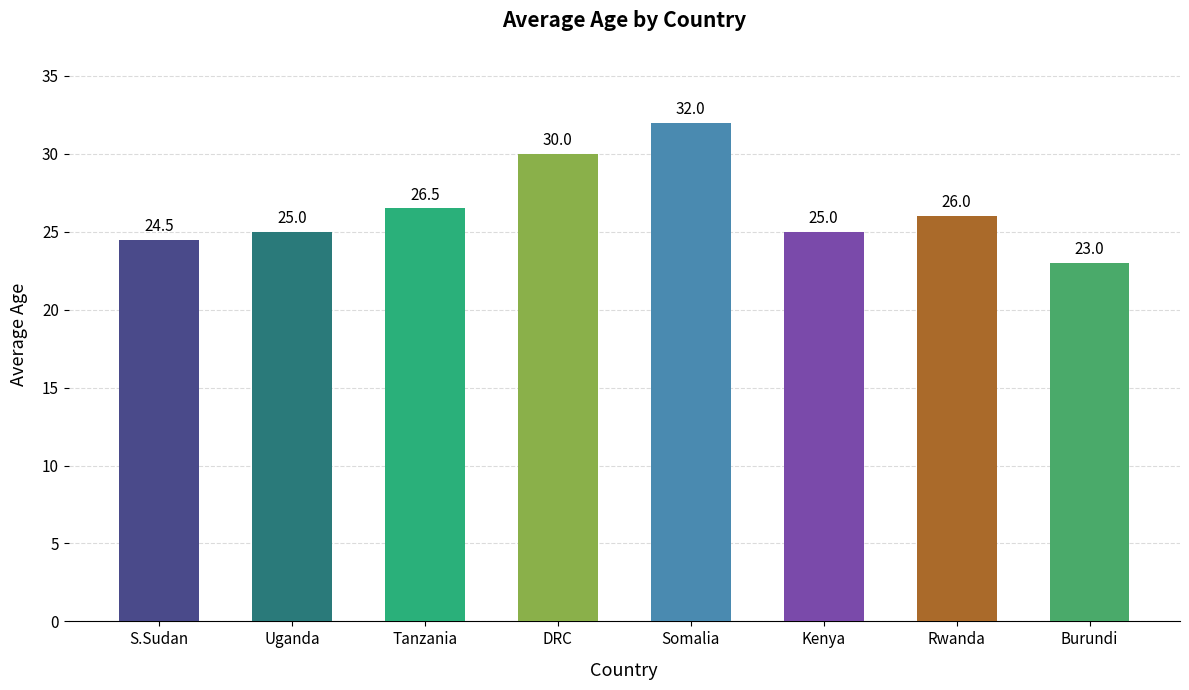

Count the number of categories in the chart.

8